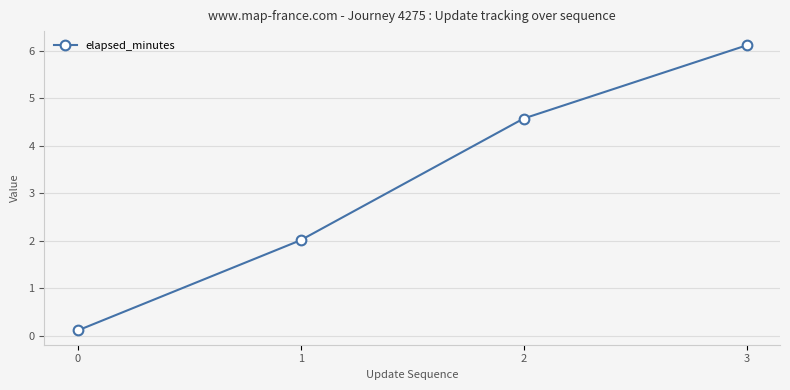

The value at 2 is 4.6. True or false?

True